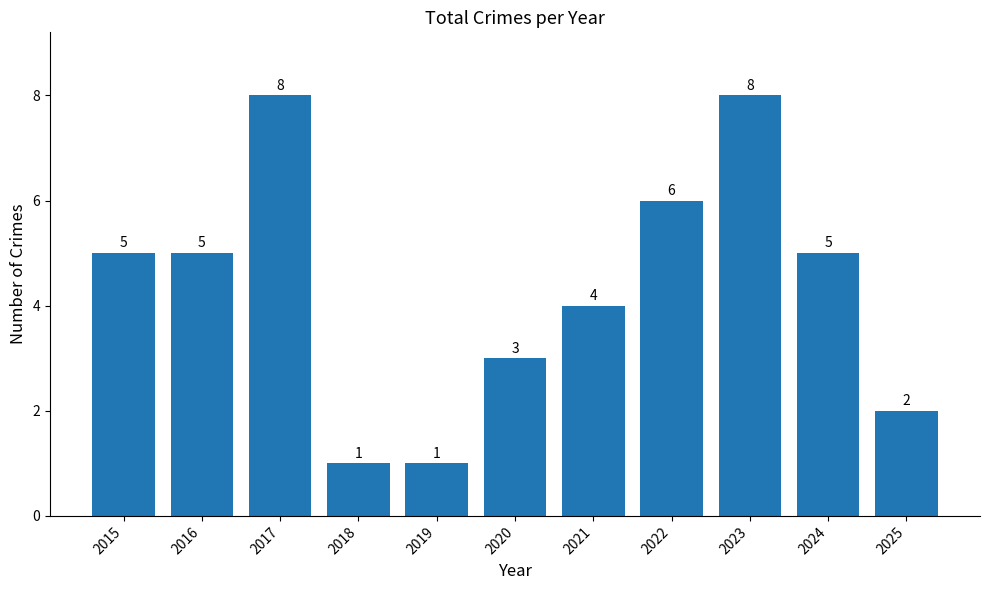

Which has a higher value, 2021 or 2017?

2017